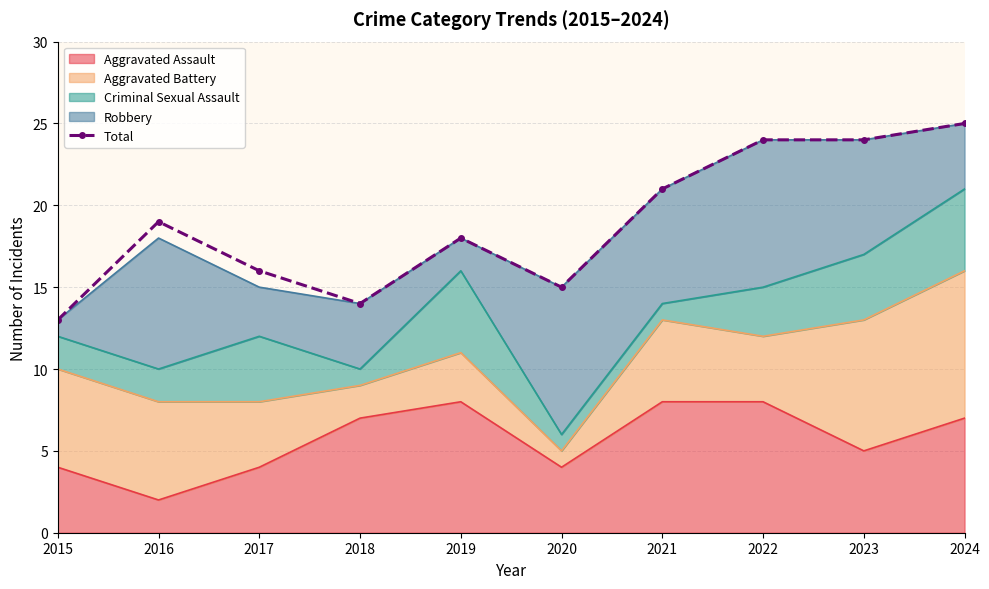

Between 2024 and 2016, which is larger?

2024